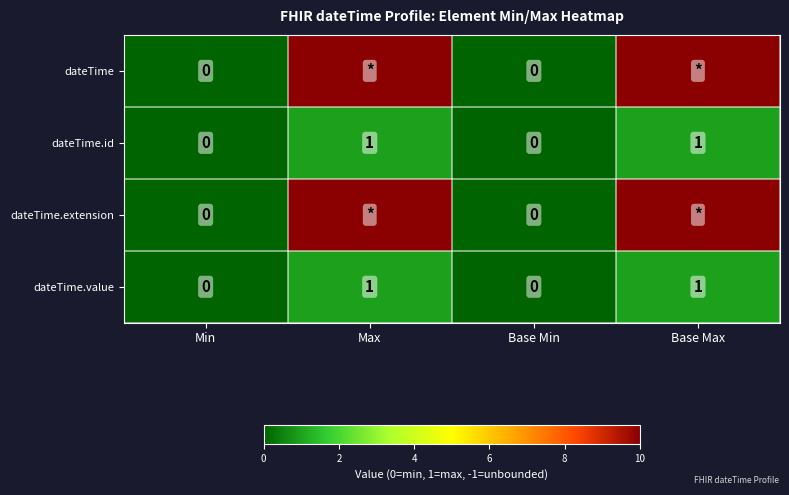

Is the value of dateTime.id at Min greater than the value of dateTime.value at Base Max?

No